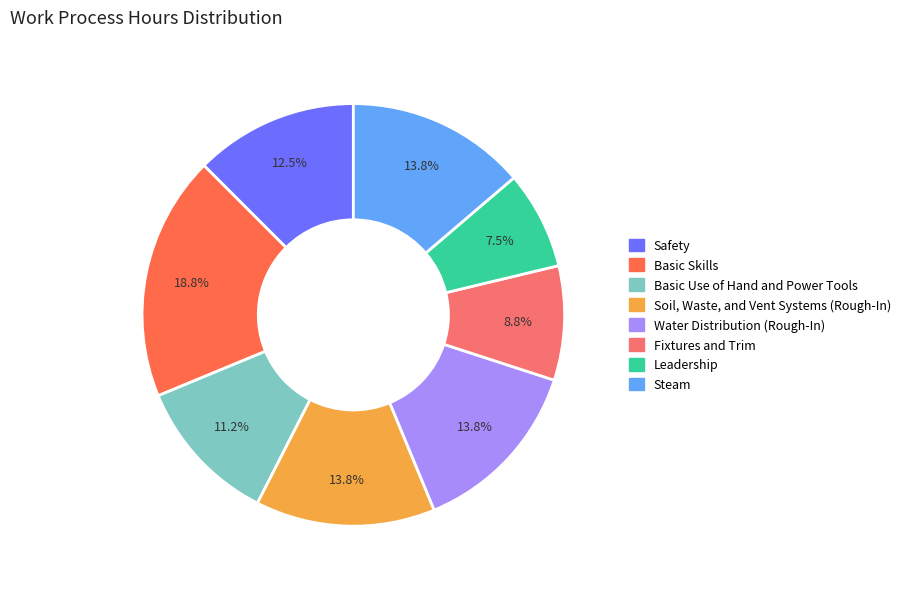

The Fixtures and Trim slice represents 1% of the pie. True or false?

False